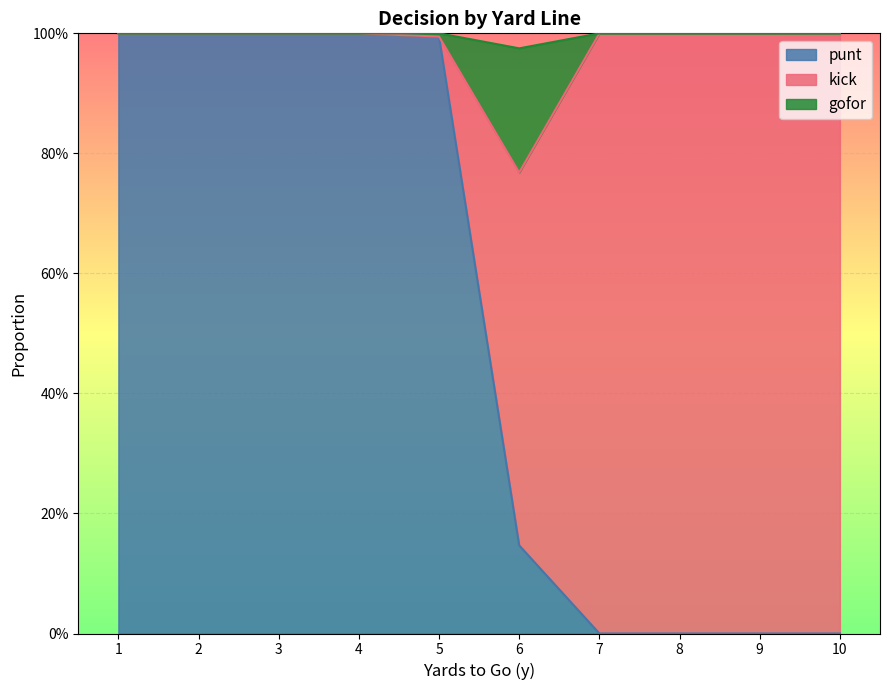

Where is the first local maximum for punt?

5